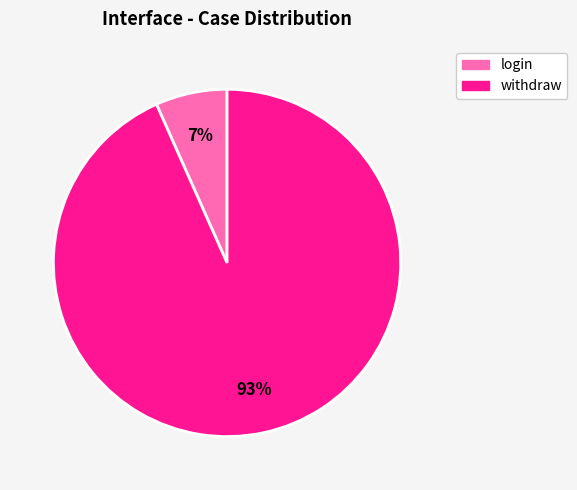

The withdraw slice represents 93% of the pie. True or false?

True